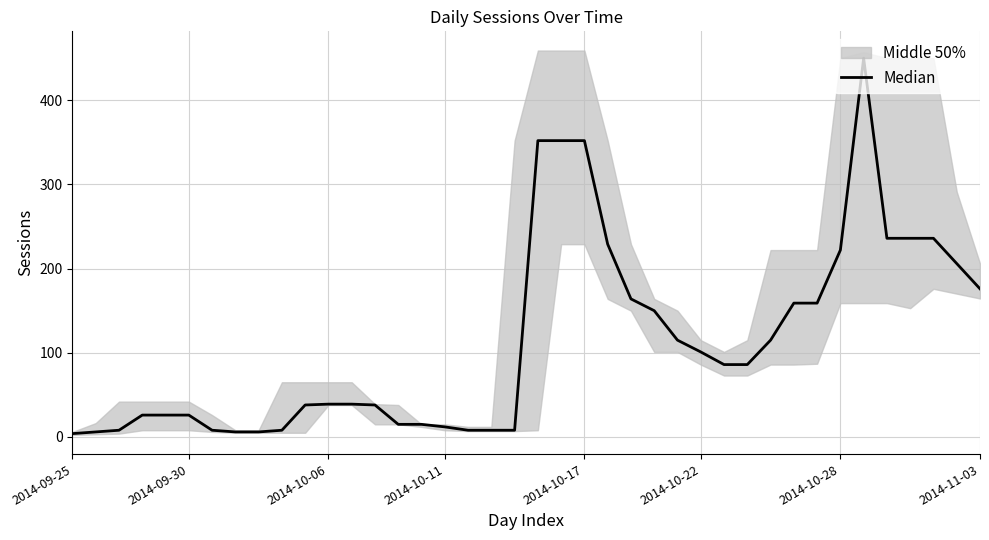

How many data points are above 86?

18